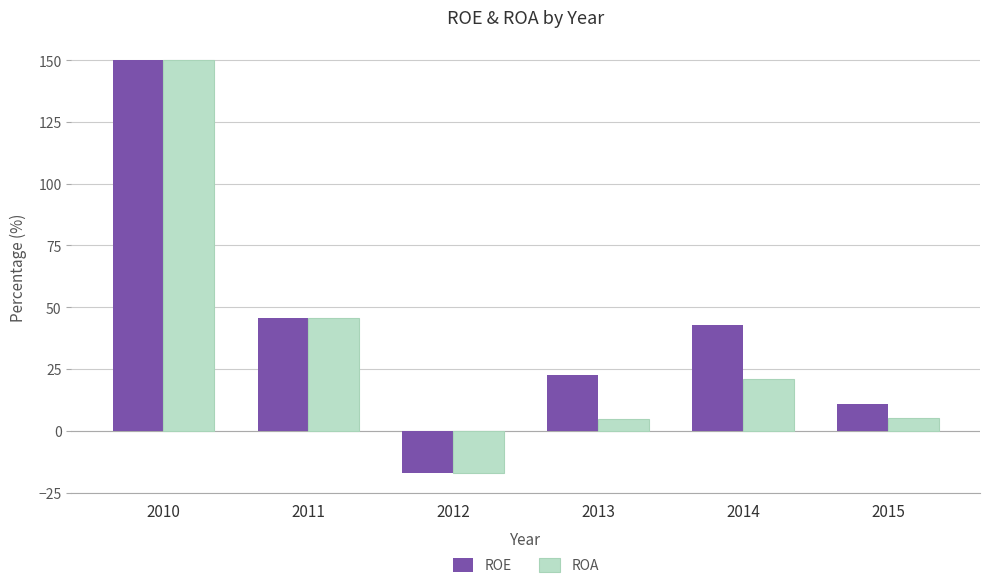

What is the difference between the maximum and minimum values in the ROE series?

166.8